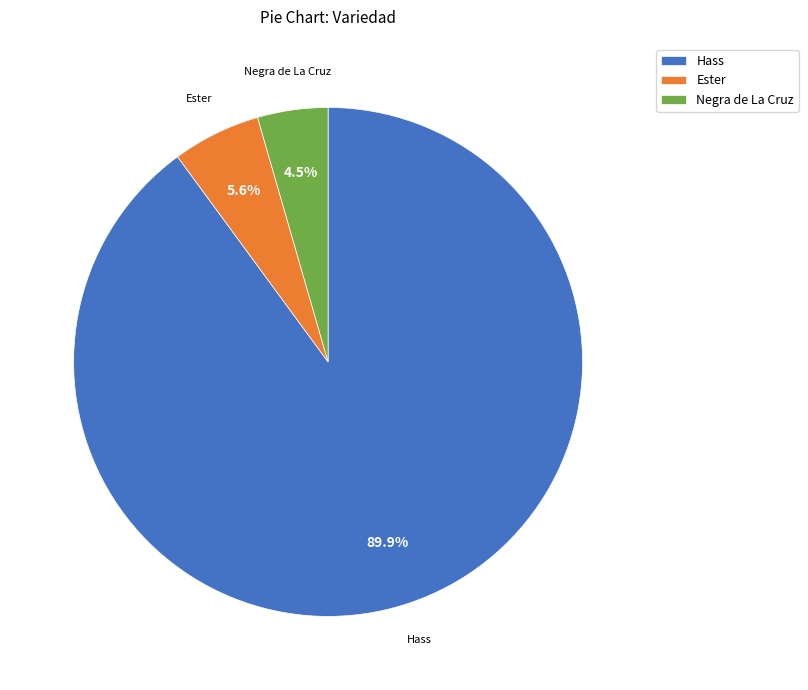

Does Ester represent more than half of the total?

No